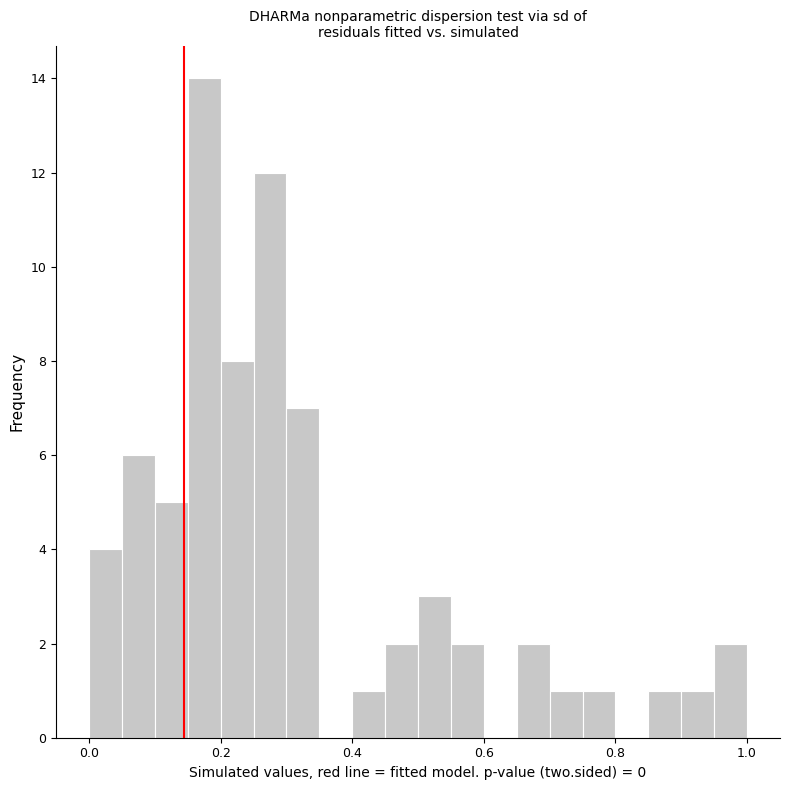

Read against the x-axis, roughly where is the centre of the tallest bar?

0.18